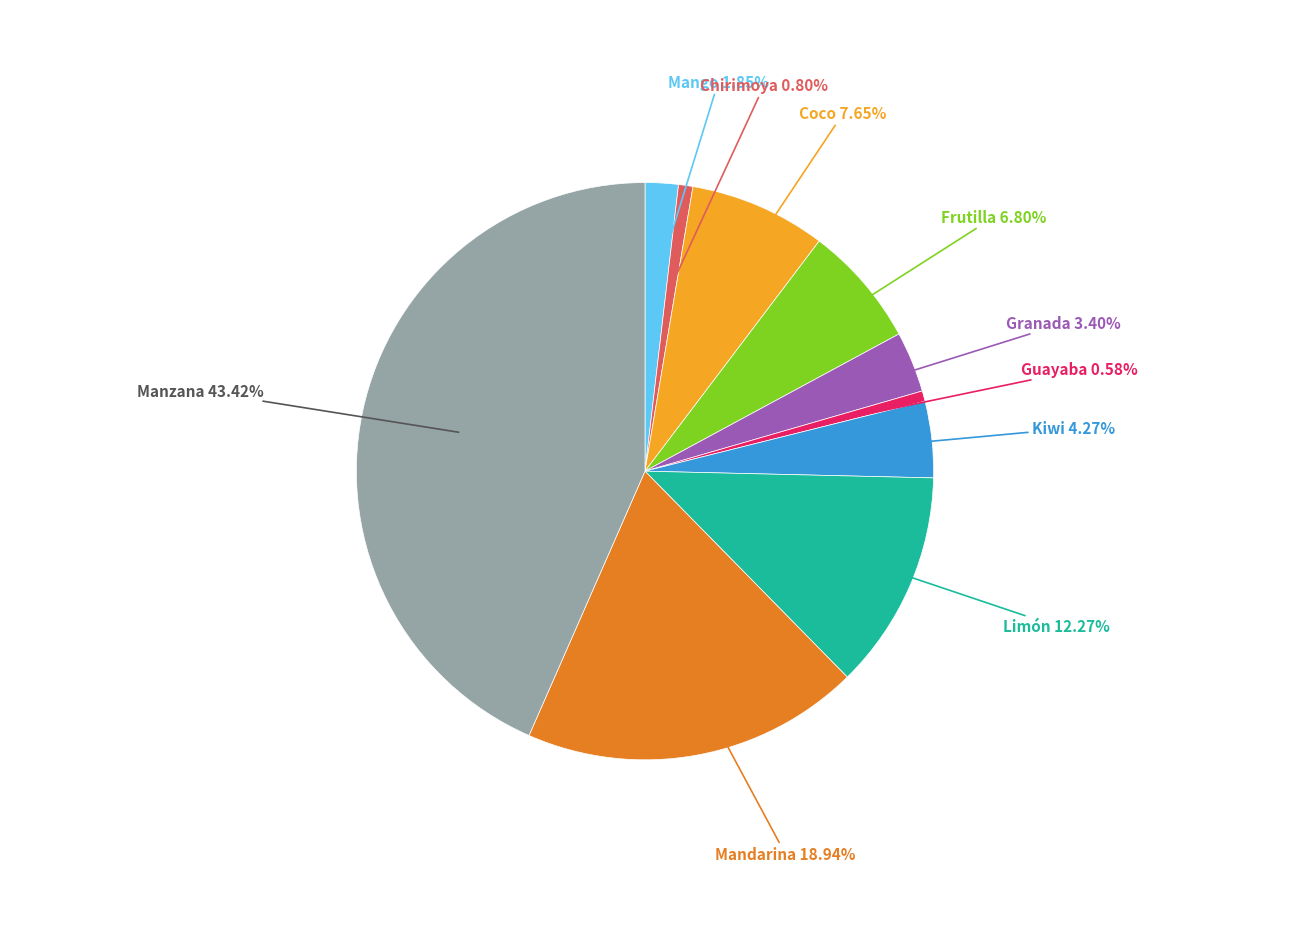

Is there a majority slice in this chart?

No